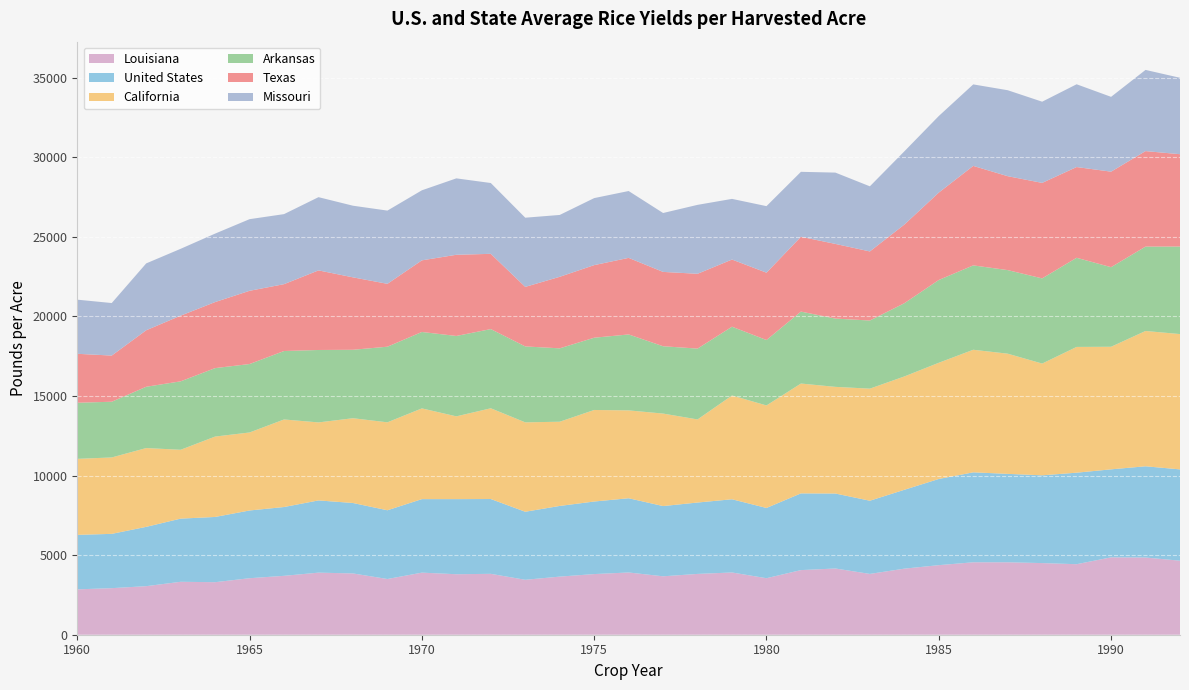

Reading left to right, transcribe all the data shown in this chart.

Louisiana: 2850	2925	3050	3325	3300	3550	3700	3900	3850	3500	3900	3800	3825	3451	3650	3810	3910	3670	3820	3910	3550	4060	4160	3820	4150	4370	4550	4550	4500	4430	4860	4850	4650
United States: 3423	3411	3726	3968	4098	4255	4322	4537	4425	4318	4618	4718	4700	4274	4440	4558	4663	4412	4484	4599	4413	4819	4710	4598	4954	5414	5651	5555	5514	5749	5529	5731	5736
California: 4775	4800	4950	4325	5050	4900	5500	4900	5325	5525	5700	5200	5700	5616	5290	5750	5520	5810	5220	6520	6440	6900	6700	7040	7120	7300	7700	7550	7020	7900	7700	8500	8500
Arkansas: 3525	3500	3850	4300	4300	4300	4300	4550	4300	4750	4800	5050	4975	4770	4610	4540	4770	4230	4450	4320	4110	4520	4290	4280	4600	5200	5300	5250	5350	5600	5000	5300	5500
Texas: 3075	2900	3550	4125	4150	4600	4200	5000	4550	3950	4500	5100	4727	3740	4494	4560	4810	4670	4700	4220	4230	4700	4690	4340	4940	5490	6250	5900	6000	5700	6000	6000	5800
Missouri: 3400	3300	4200	4200	4300	4500	4400	4600	4500	4600	4400	4800	4449	4346	3886	4210	4200	3700	4330	3810	4180	4080	4480	4090	4600	4810	5120	5400	5100	5200	4700	5100	4800